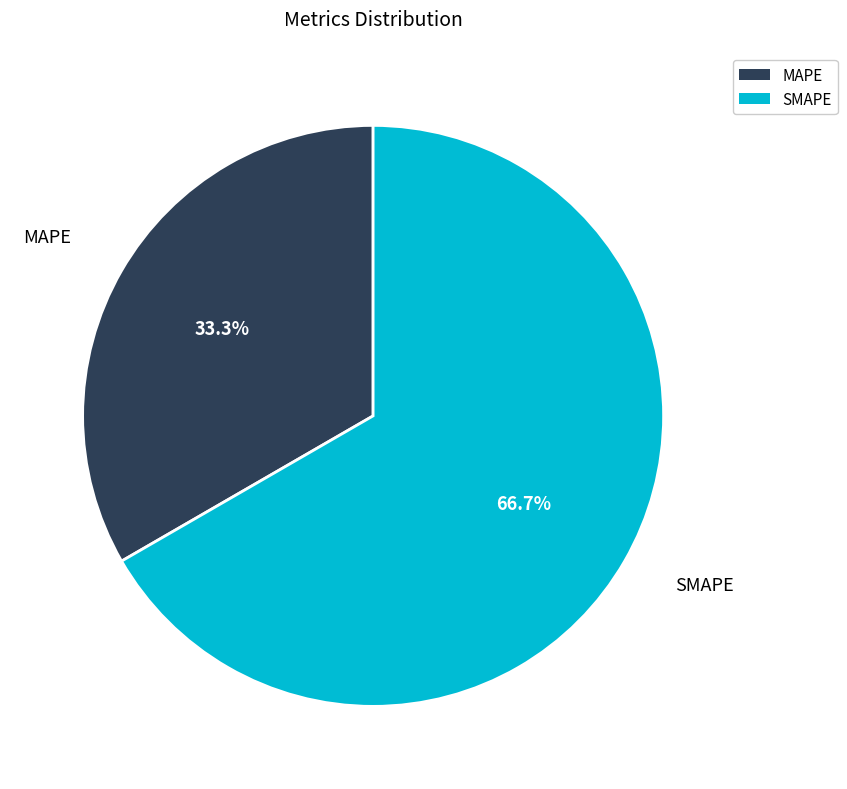

To the nearest percent, what percentage of the pie is MAPE?

33%